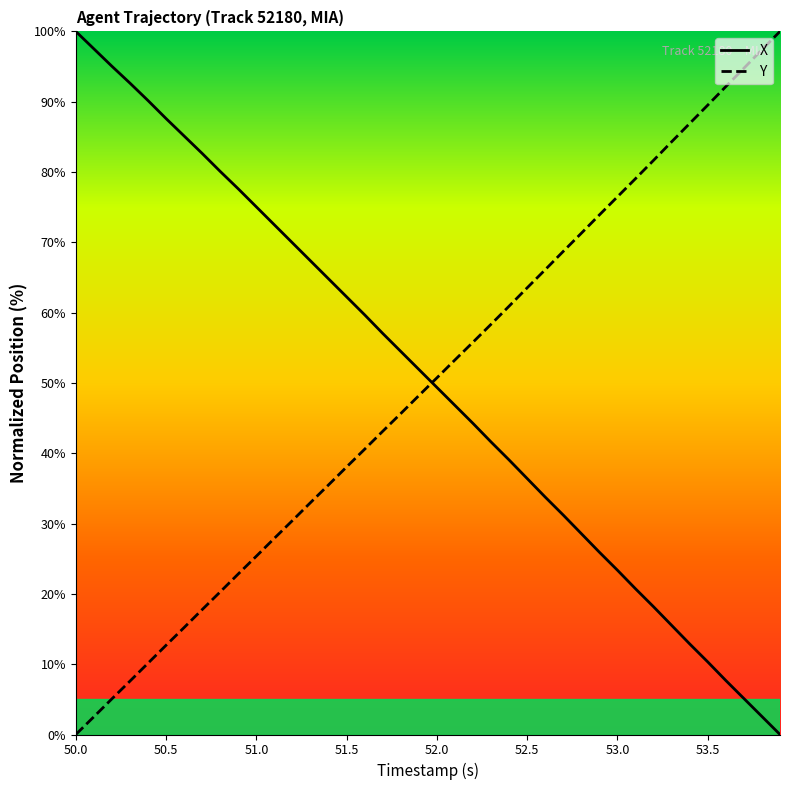

What is the maximum value for Y?

100.0